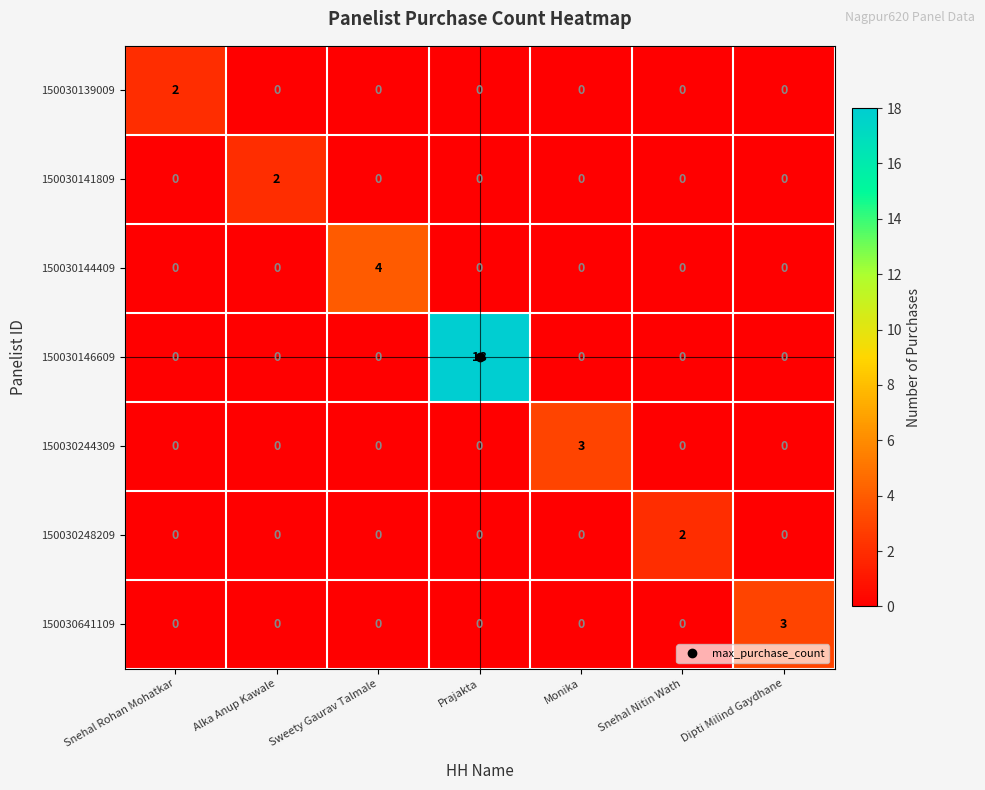

Which category has the highest value across all series?

Prajakta